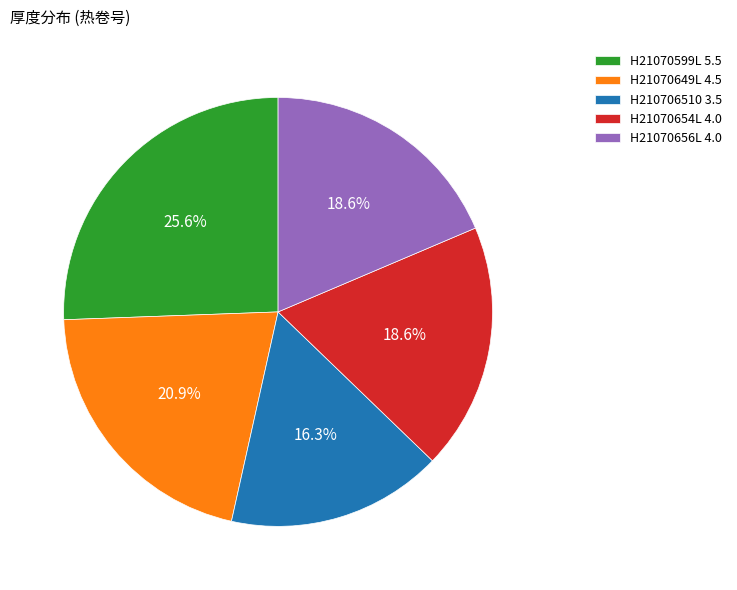

What is the ratio of the value at H21070649L 4.5 to the value at H21070654L 4.0?

1.1